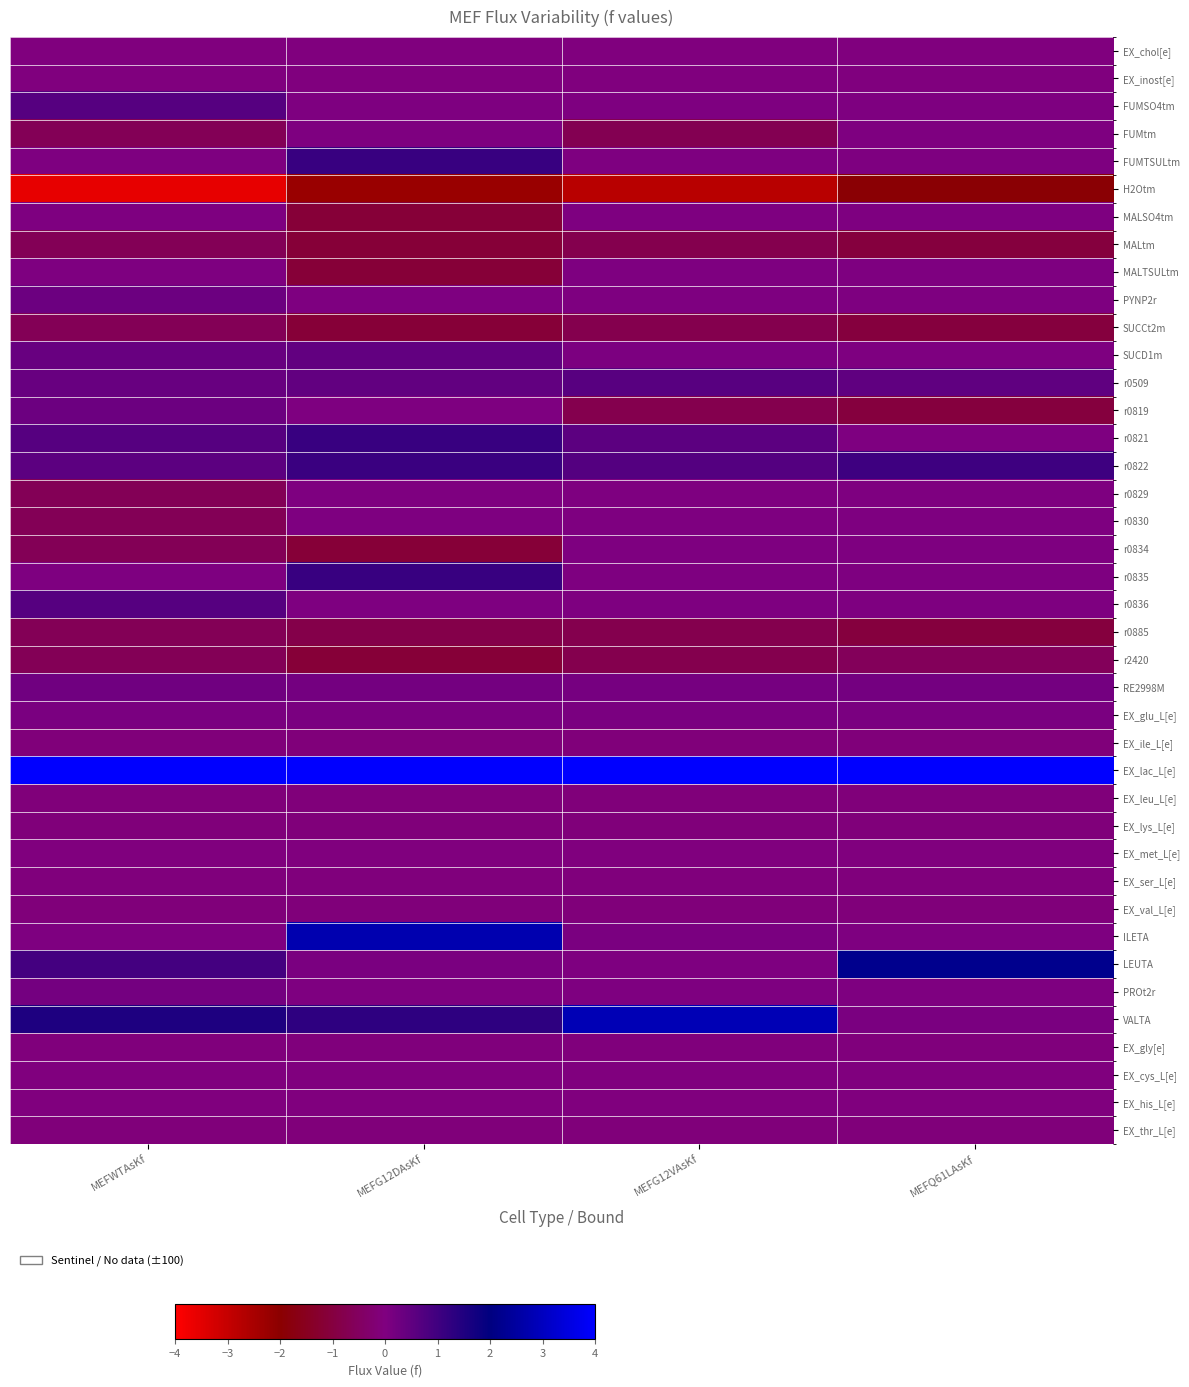

Reading right to left, what are all the values shown in this chart?

EX_chol[e]: MEFQ61LAsKf=-0.0	MEFG12VAsKf=-0.0	MEFG12DAsKf=-0.0	MEFWTAsKf=-0.0
EX_inost[e]: MEFQ61LAsKf=-0.0	MEFG12VAsKf=-0.0	MEFG12DAsKf=-0.0	MEFWTAsKf=-0.0
FUMSO4tm: MEFQ61LAsKf=0.0	MEFG12VAsKf=0.0	MEFG12DAsKf=0.0	MEFWTAsKf=0.7
FUMtm: MEFQ61LAsKf=0.0	MEFG12VAsKf=-0.7	MEFG12DAsKf=0.0	MEFWTAsKf=-0.7
FUMTSULtm: MEFQ61LAsKf=0.0	MEFG12VAsKf=0.0	MEFG12DAsKf=1.1	MEFWTAsKf=0.0
H2Otm: MEFQ61LAsKf=-1.9	MEFG12VAsKf=-2.8	MEFG12DAsKf=-2.2	MEFWTAsKf=-3.6
MALSO4tm: MEFQ61LAsKf=0.0	MEFG12VAsKf=0.0	MEFG12DAsKf=-1.1	MEFWTAsKf=0.0
MALtm: MEFQ61LAsKf=-1.0	MEFG12VAsKf=-0.8	MEFG12DAsKf=-1.1	MEFWTAsKf=-0.7
MALTSULtm: MEFQ61LAsKf=0.0	MEFG12VAsKf=0.0	MEFG12DAsKf=-1.1	MEFWTAsKf=0.0
PYNP2r: MEFQ61LAsKf=0.0	MEFG12VAsKf=0.0	MEFG12DAsKf=0.0	MEFWTAsKf=0.3
SUCCt2m: MEFQ61LAsKf=-1.0	MEFG12VAsKf=-0.8	MEFG12DAsKf=-1.1	MEFWTAsKf=-0.7
SUCD1m: MEFQ61LAsKf=0.0	MEFG12VAsKf=0.1	MEFG12DAsKf=0.4	MEFWTAsKf=0.4
r0509: MEFQ61LAsKf=0.5	MEFG12VAsKf=0.6	MEFG12DAsKf=0.4	MEFWTAsKf=0.4
r0819: MEFQ61LAsKf=-1.0	MEFG12VAsKf=-0.8	MEFG12DAsKf=0.0	MEFWTAsKf=0.3
r0821: MEFQ61LAsKf=0.0	MEFG12VAsKf=0.6	MEFG12DAsKf=1.1	MEFWTAsKf=0.7
r0822: MEFQ61LAsKf=1.0	MEFG12VAsKf=0.7	MEFG12DAsKf=1.1	MEFWTAsKf=0.5
r0829: MEFQ61LAsKf=0.0	MEFG12VAsKf=0.0	MEFG12DAsKf=0.0	MEFWTAsKf=-0.7
r0830: MEFQ61LAsKf=0.0	MEFG12VAsKf=0.0	MEFG12DAsKf=0.0	MEFWTAsKf=-0.7
r0834: MEFQ61LAsKf=0.0	MEFG12VAsKf=0.0	MEFG12DAsKf=-1.1	MEFWTAsKf=-0.7
r0835: MEFQ61LAsKf=0.0	MEFG12VAsKf=0.0	MEFG12DAsKf=1.1	MEFWTAsKf=0.0
r0836: MEFQ61LAsKf=0.0	MEFG12VAsKf=0.0	MEFG12DAsKf=0.0	MEFWTAsKf=0.7
r0885: MEFQ61LAsKf=-1.0	MEFG12VAsKf=-0.8	MEFG12DAsKf=-0.8	MEFWTAsKf=-0.7
r2420: MEFQ61LAsKf=-0.6	MEFG12VAsKf=-0.8	MEFG12DAsKf=-1.1	MEFWTAsKf=-0.7
RE2998M: MEFQ61LAsKf=0.2	MEFG12VAsKf=0.1	MEFG12DAsKf=0.2	MEFWTAsKf=0.2
EX_glu_L[e]: MEFQ61LAsKf=0.1	MEFG12VAsKf=0.1	MEFG12DAsKf=0.1	MEFWTAsKf=0.1
EX_ile_L[e]: MEFQ61LAsKf=-0.1	MEFG12VAsKf=-0.1	MEFG12DAsKf=-0.1	MEFWTAsKf=-0.1
EX_lac_L[e]: MEFQ61LAsKf=7.6	MEFG12VAsKf=6.1	MEFG12DAsKf=7.8	MEFWTAsKf=5.7
EX_leu_L[e]: MEFQ61LAsKf=-0.1	MEFG12VAsKf=-0.1	MEFG12DAsKf=-0.1	MEFWTAsKf=-0.1
EX_lys_L[e]: MEFQ61LAsKf=-0.1	MEFG12VAsKf=-0.1	MEFG12DAsKf=-0.1	MEFWTAsKf=-0.1
EX_met_L[e]: MEFQ61LAsKf=-0.0	MEFG12VAsKf=-0.0	MEFG12DAsKf=-0.0	MEFWTAsKf=-0.0
EX_ser_L[e]: MEFQ61LAsKf=-0.0	MEFG12VAsKf=-0.0	MEFG12DAsKf=-0.0	MEFWTAsKf=-0.0
EX_val_L[e]: MEFQ61LAsKf=-0.1	MEFG12VAsKf=-0.1	MEFG12DAsKf=-0.1	MEFWTAsKf=-0.1
ILETA: MEFQ61LAsKf=0.0	MEFG12VAsKf=0.1	MEFG12DAsKf=2.7	MEFWTAsKf=0.0
LEUTA: MEFQ61LAsKf=2.2	MEFG12VAsKf=0.0	MEFG12DAsKf=0.1	MEFWTAsKf=0.9
PROt2r: MEFQ61LAsKf=0.0	MEFG12VAsKf=0.0	MEFG12DAsKf=0.0	MEFWTAsKf=0.2
VALTA: MEFQ61LAsKf=0.1	MEFG12VAsKf=2.8	MEFG12DAsKf=1.3	MEFWTAsKf=1.5
EX_gly[e]: MEFQ61LAsKf=-0.0	MEFG12VAsKf=-0.0	MEFG12DAsKf=-0.0	MEFWTAsKf=-0.0
EX_cys_L[e]: MEFQ61LAsKf=-0.0	MEFG12VAsKf=-0.0	MEFG12DAsKf=-0.0	MEFWTAsKf=-0.0
EX_his_L[e]: MEFQ61LAsKf=-0.0	MEFG12VAsKf=-0.0	MEFG12DAsKf=-0.0	MEFWTAsKf=-0.0
EX_thr_L[e]: MEFQ61LAsKf=-0.1	MEFG12VAsKf=-0.1	MEFG12DAsKf=-0.1	MEFWTAsKf=-0.1